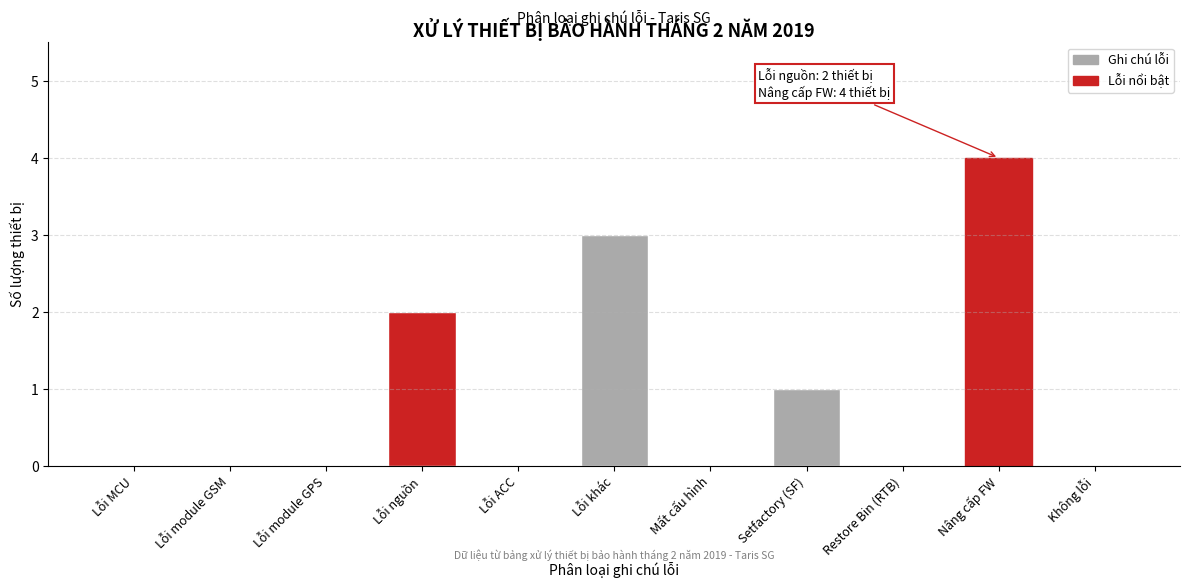

Reading right to left, transcribe all the data shown in this chart.

Không lỗi=0	Nâng cấp FW=4	Restore Bin (RTB)=0	Setfactory (SF)=1	Mất cấu hình=0	Lỗi khác=3	Lỗi ACC=0	Lỗi nguồn=2	Lỗi module GPS=0	Lỗi module GSM=0	Lỗi MCU=0